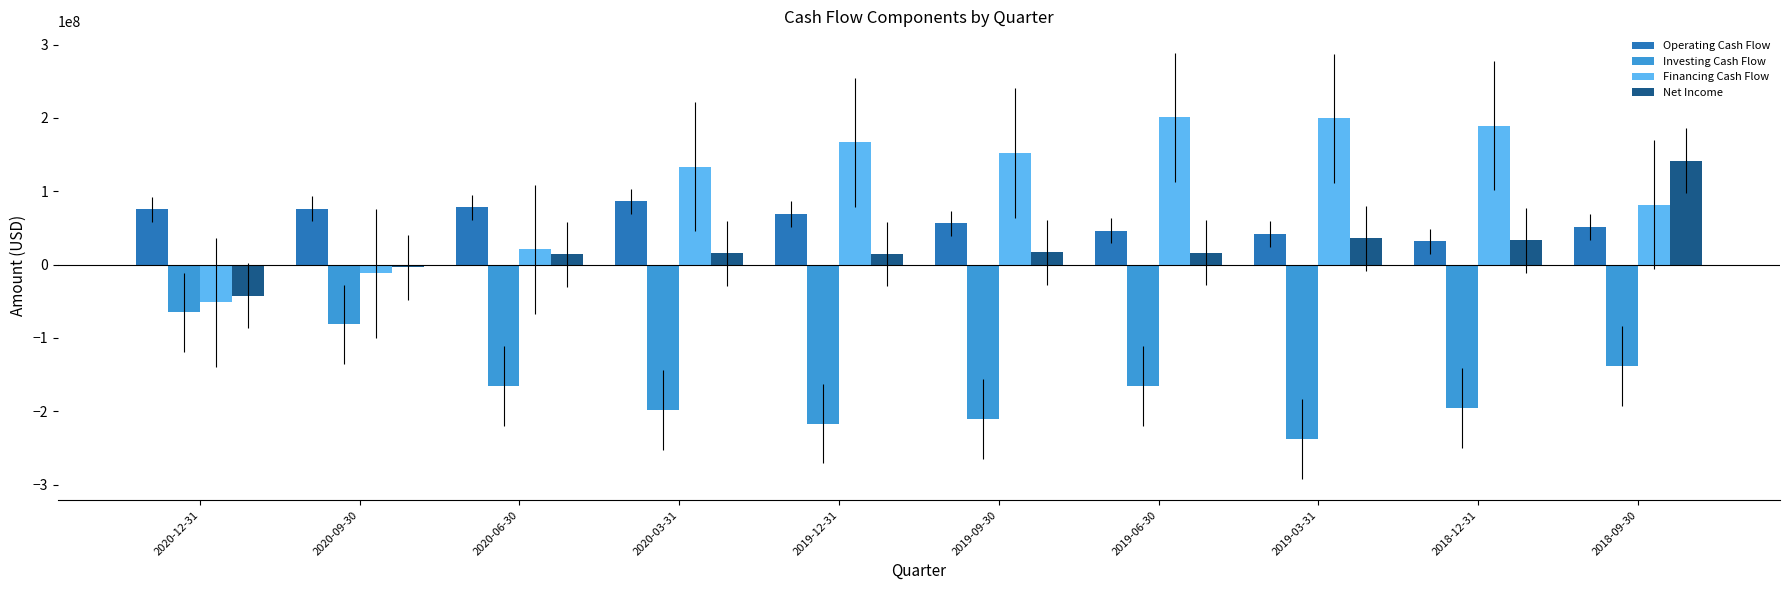

Is the value of Investing Cash Flow at 2020-03-31 greater than the value of Financing Cash Flow at 2019-12-31?

No